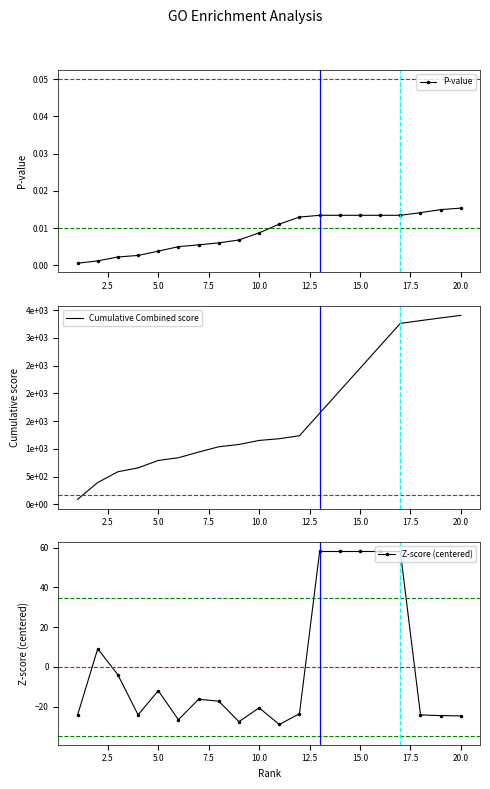

What is the lowest value of the Z-score (centered) series?

-29.1